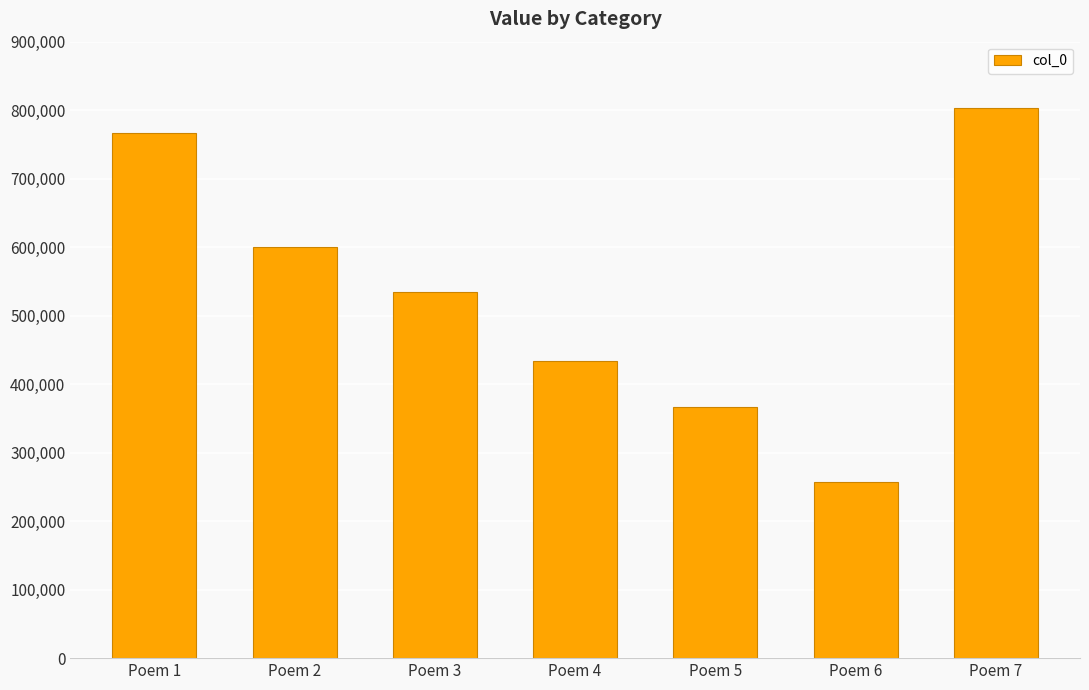

List the labels in order of value, largest first.

Poem 7, Poem 1, Poem 2, Poem 3, Poem 4, Poem 5, Poem 6